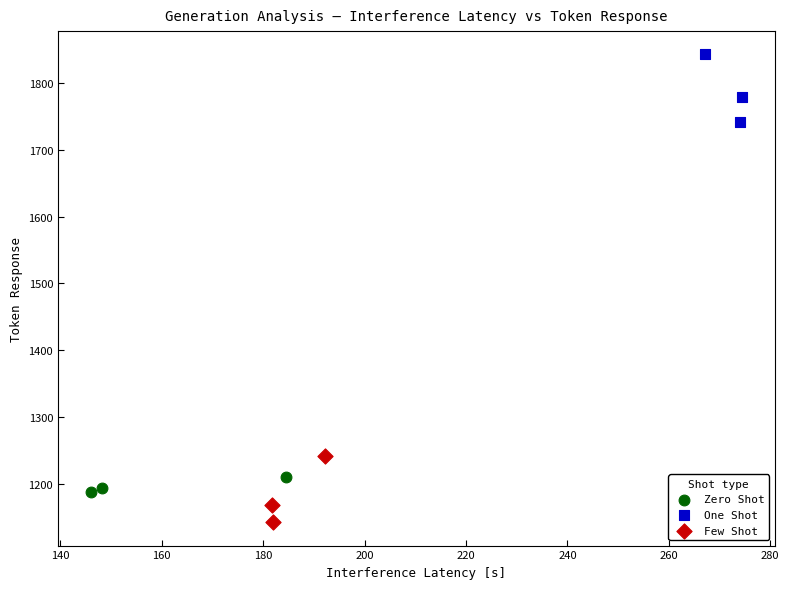

Which series contains the lowest Y value?

Few Shot